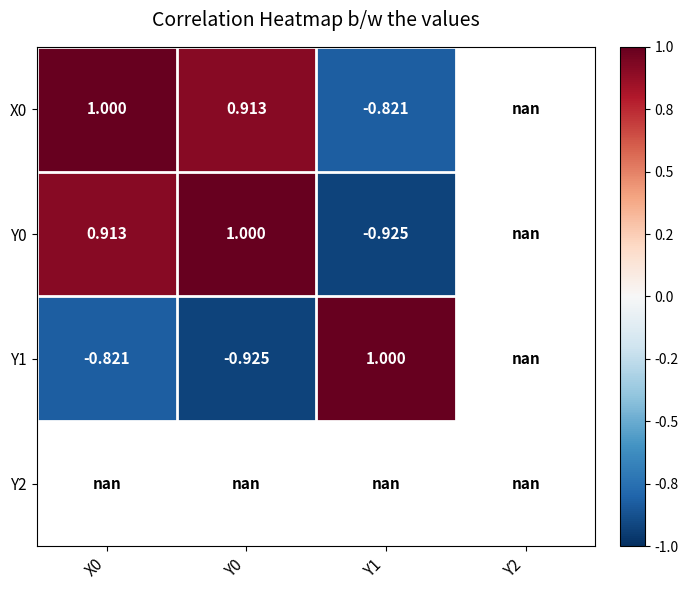

Is the value of Y0 at X0 greater than the value of Y1 at Y0?

Yes